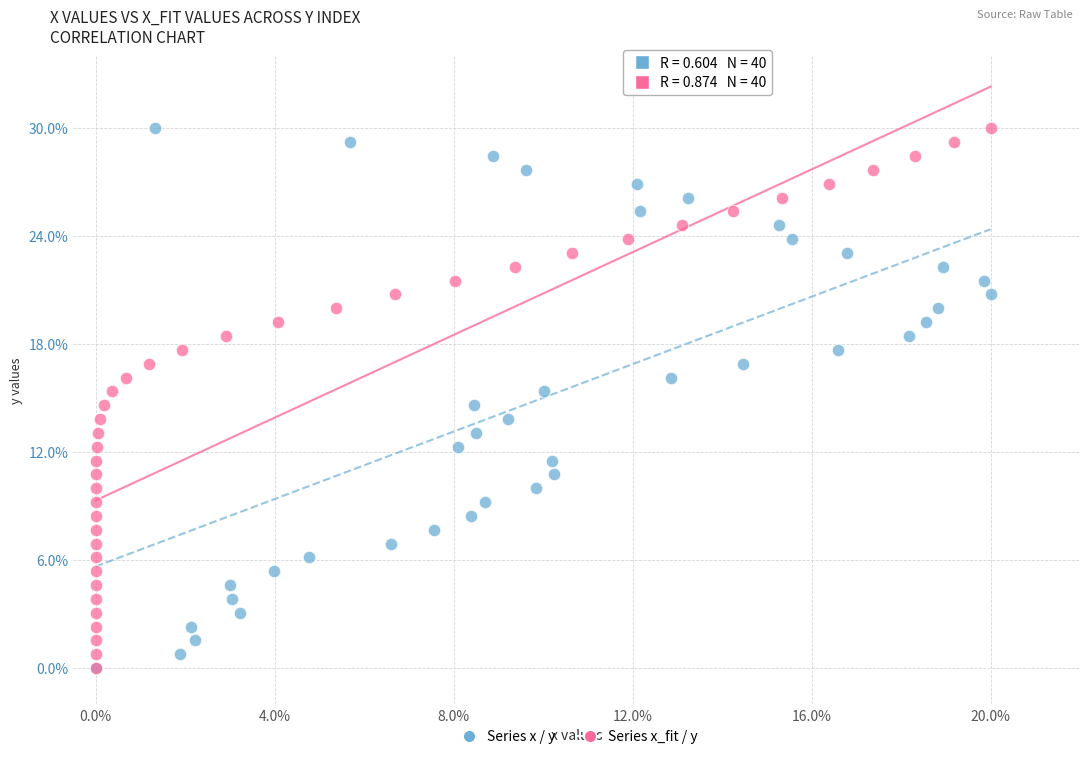

What are all the series names shown in the legend?

Series x / y, Series x_fit / y